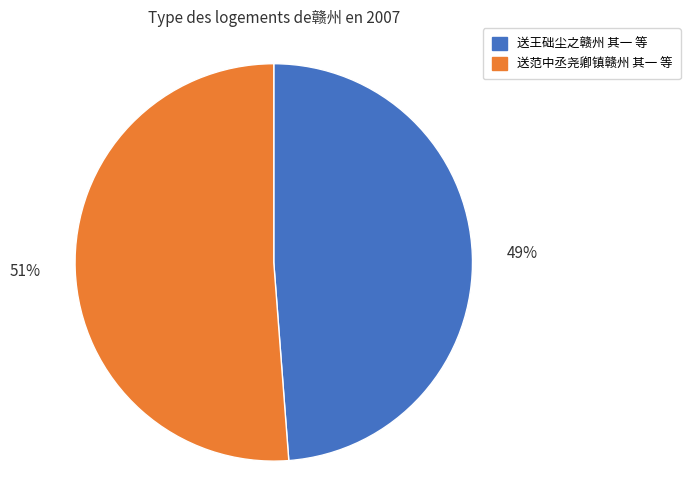

How many segments does this pie chart have?

2